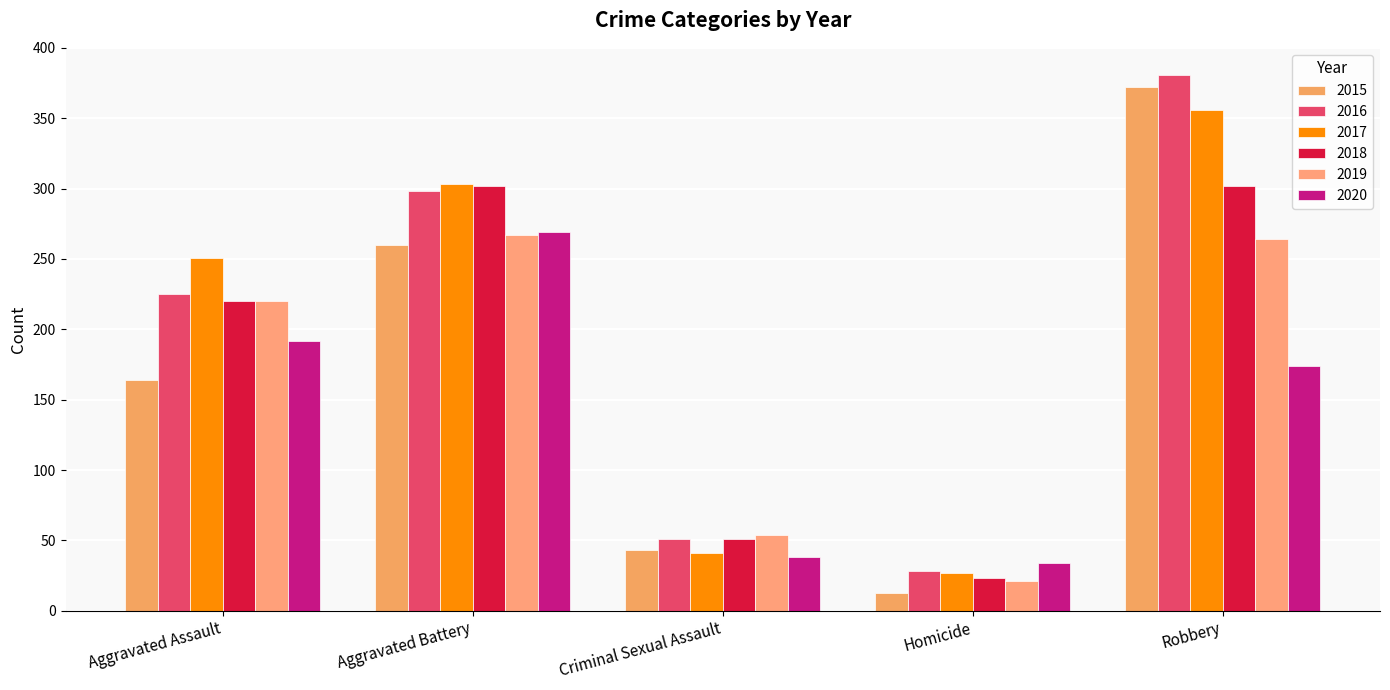

Is the value of 2015 at Aggravated Battery greater than the value of 2016 at Homicide?

Yes